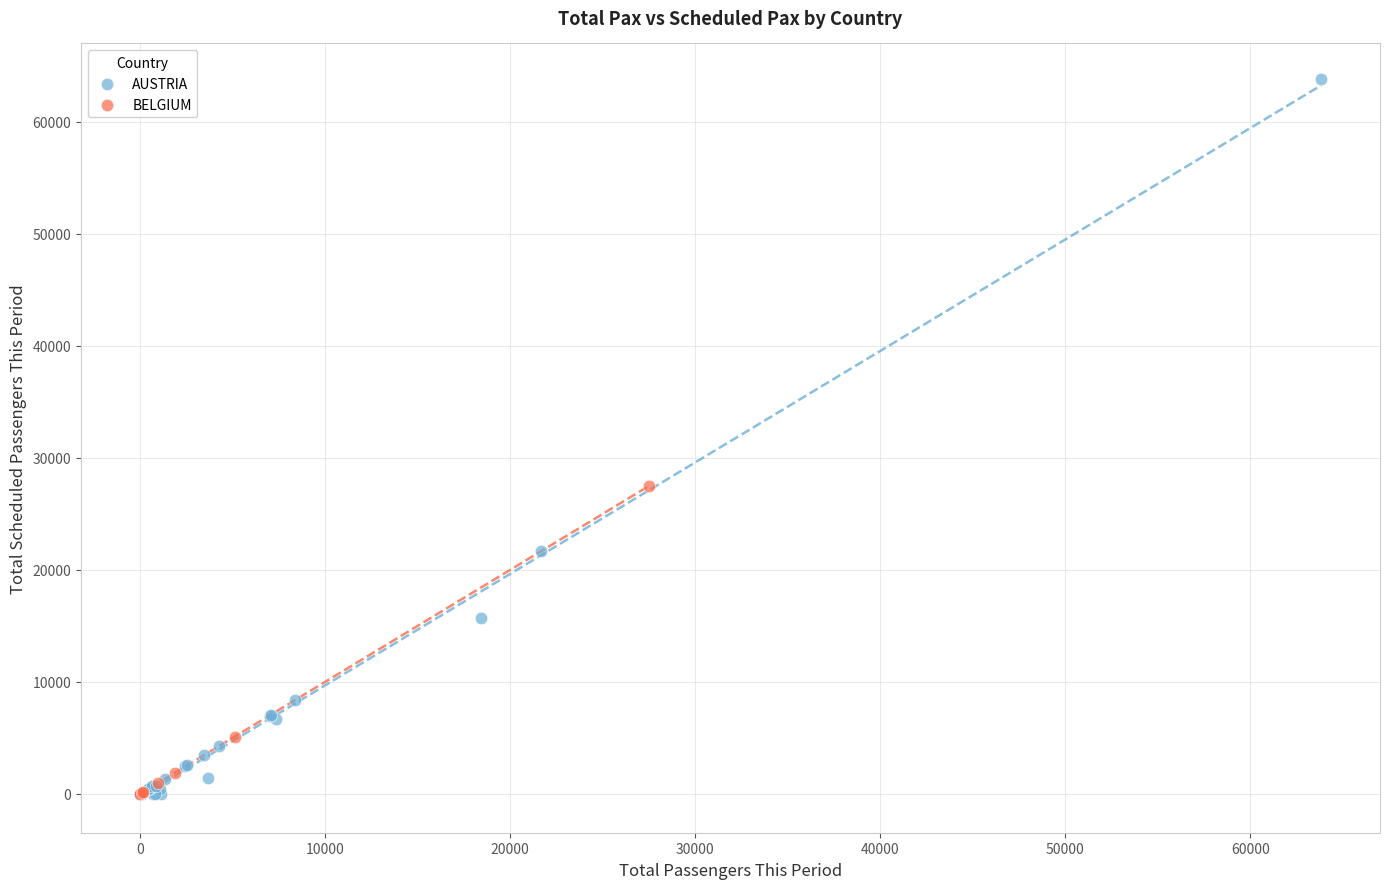

Which series reaches the maximum Y coordinate?

AUSTRIA